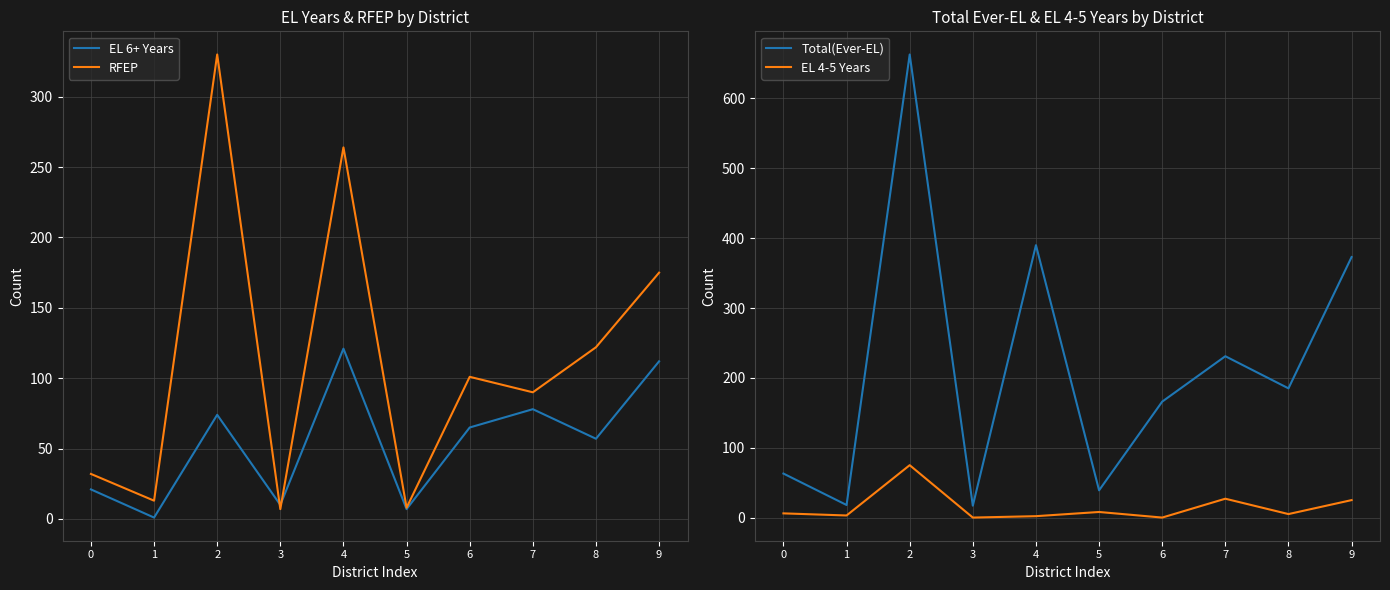

True or false: EL 6+ Years and Total(Ever-EL) cross at least once.

False